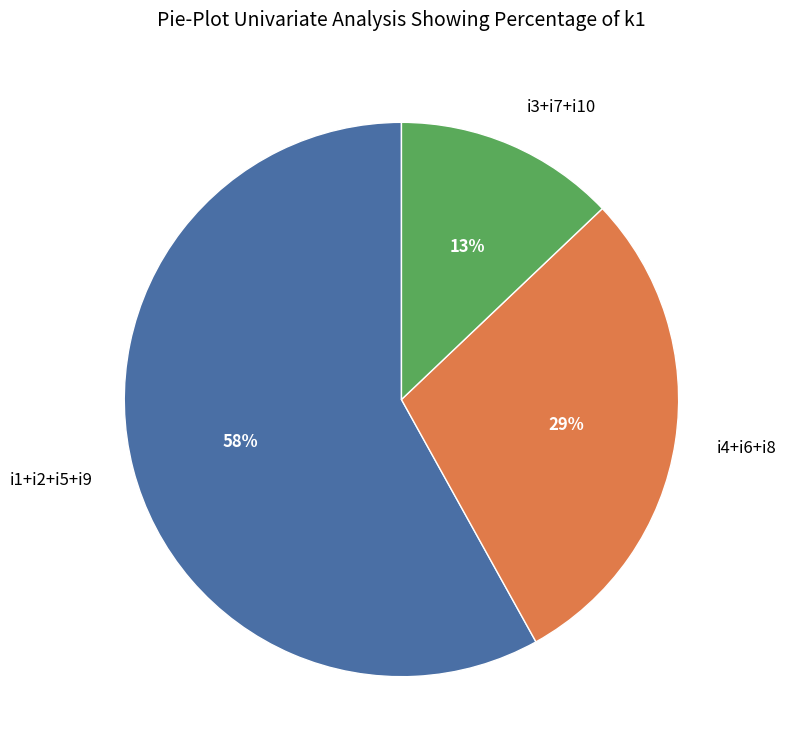

Does any single category account for the majority?

Yes